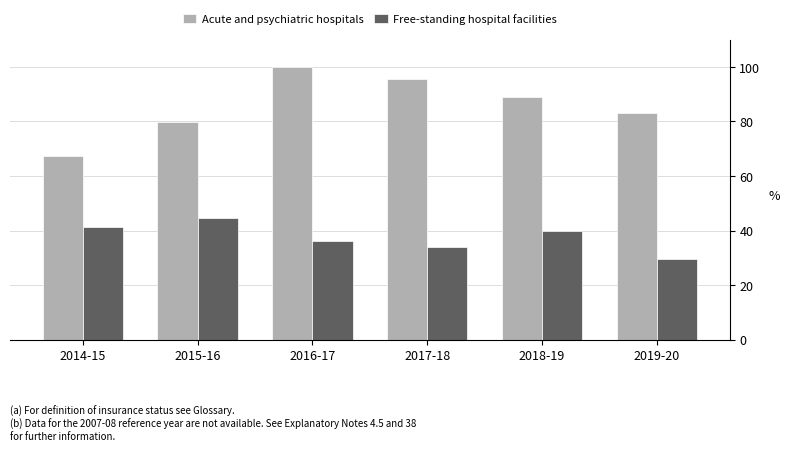

What position from the right is 2014-15?

6